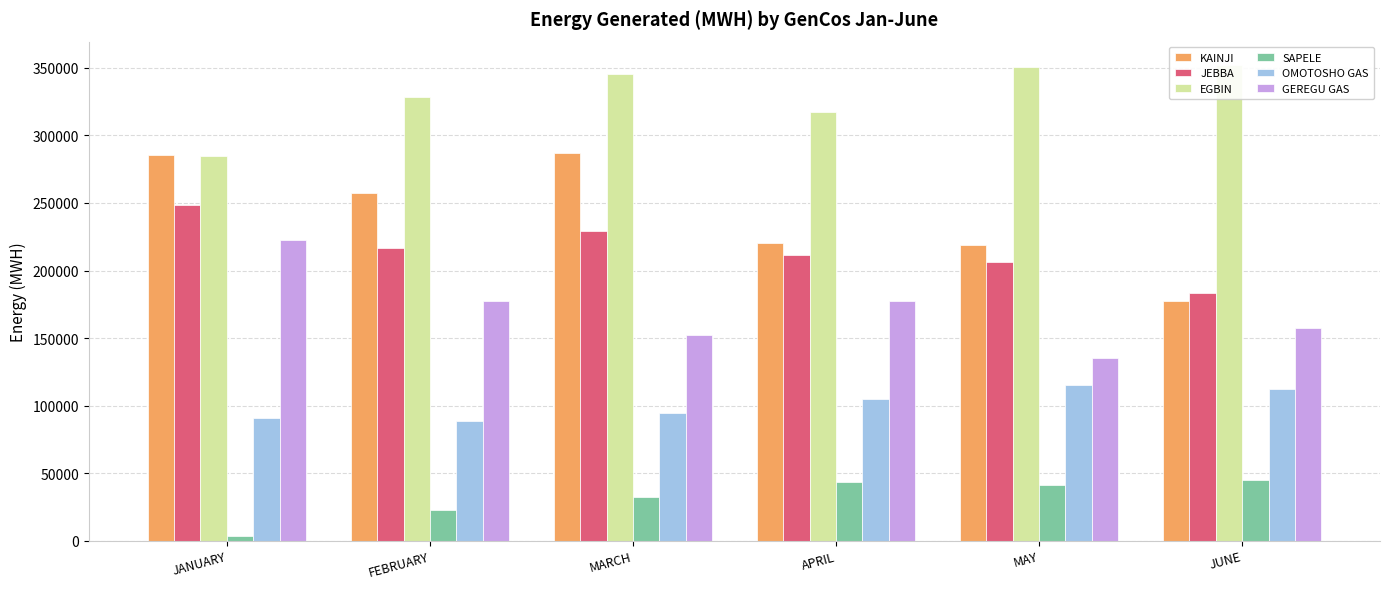

Rank the series by their maximum value, from lowest to highest.

SAPELE, OMOTOSHO GAS, GEREGU GAS, JEBBA, KAINJI, EGBIN